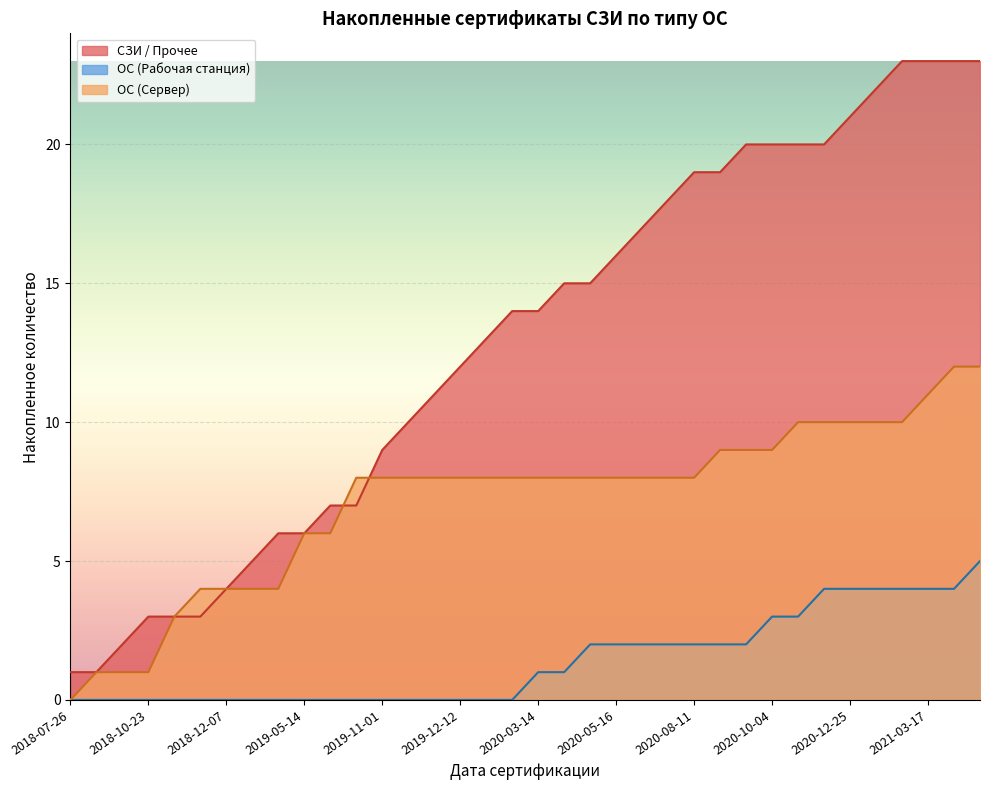

What is the maximum value shown in the chart?

23